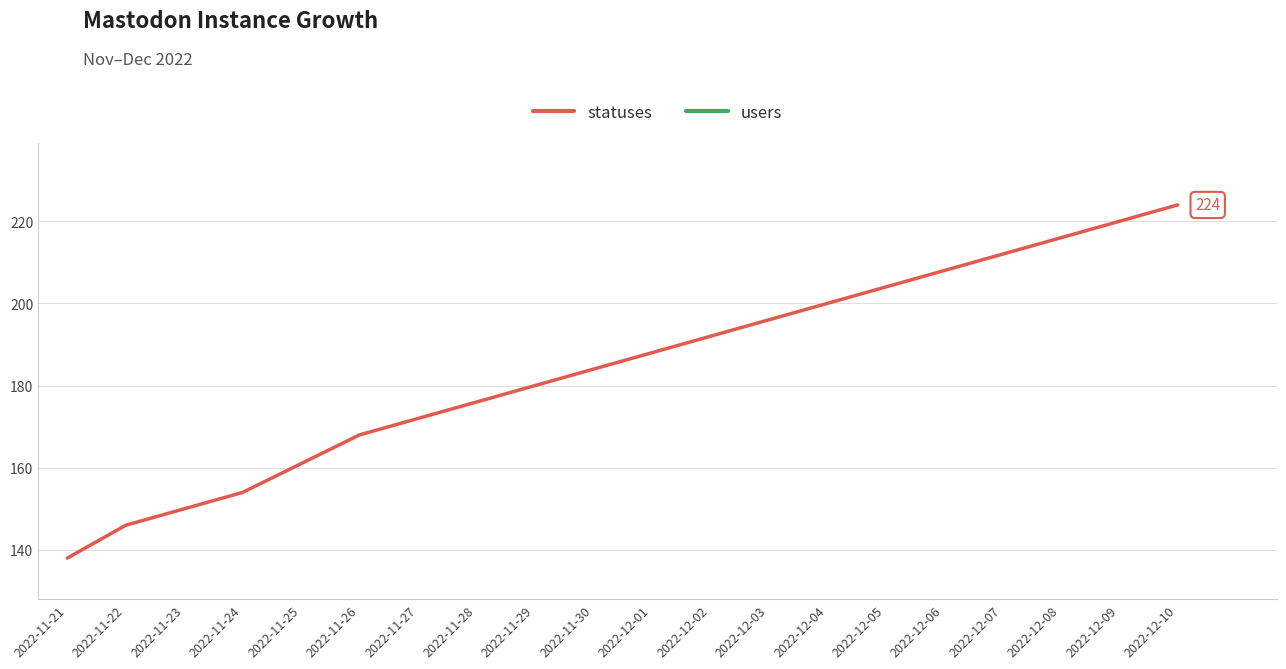

Is this an area chart (filled region under the line)?

No